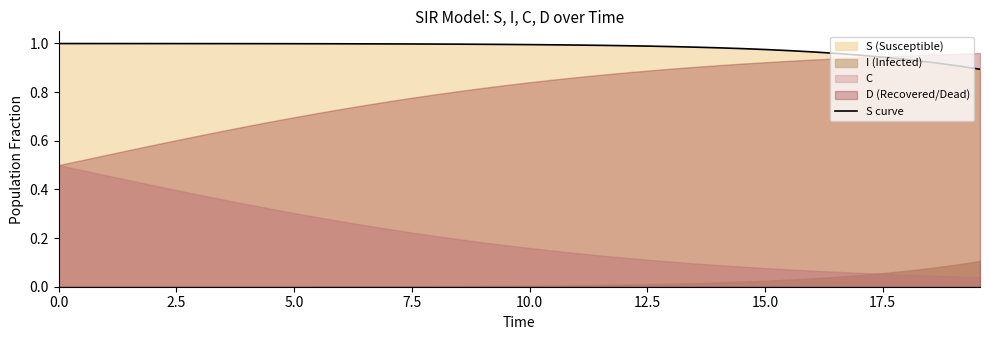

True or false: there are more than 2 points higher than both neighbors.

False